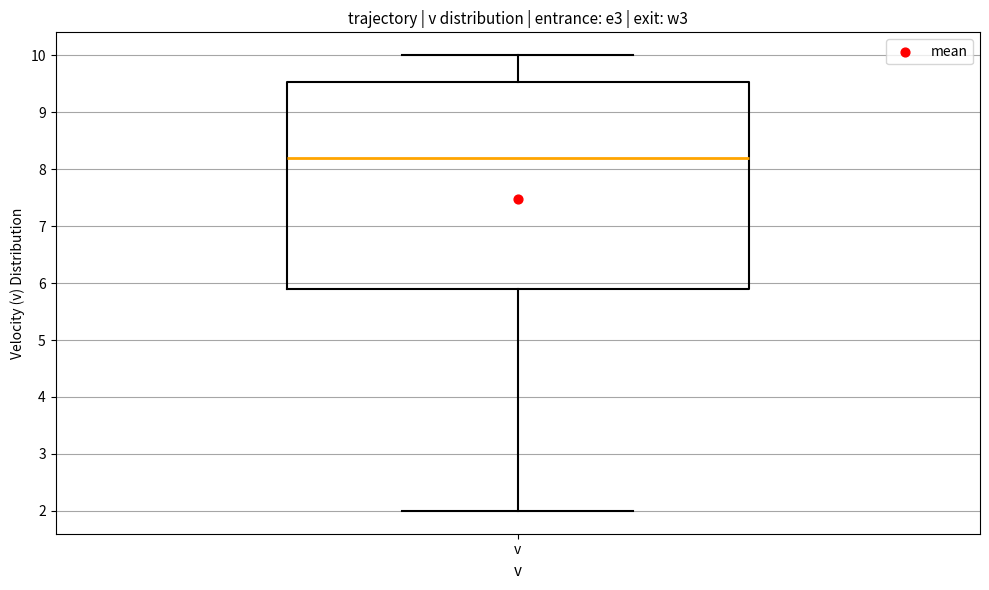

Transcribe this box plot: give where the median line is, the range the box spans, and where the two whiskers end, as read against the y-axis. The values are not printed on the chart, so give them approximately, as read against the axis.

median 8.2, box 5.9 to 9.5, whiskers 2.0 to 10.0